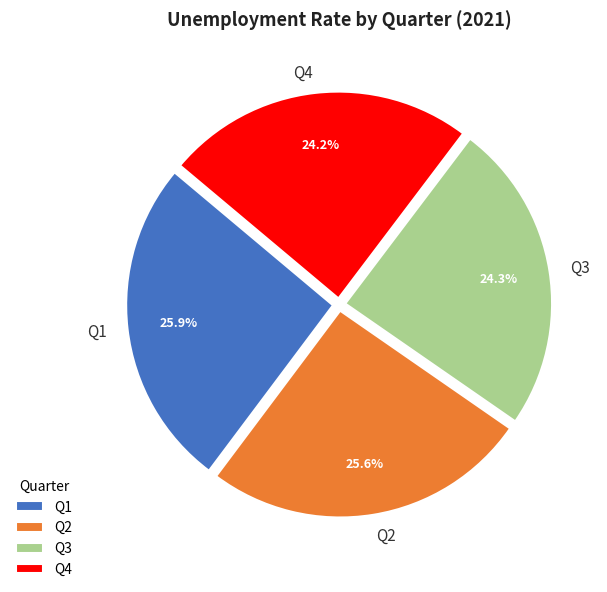

True or false: Q1 accounts for 26% of the total.

True